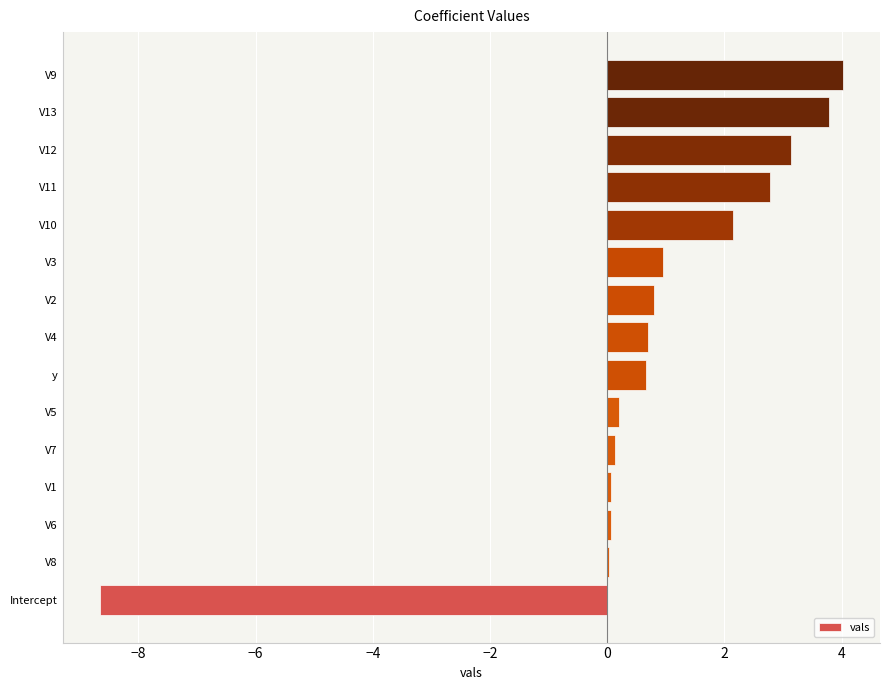

What is the maximum value shown in the chart?

4.0